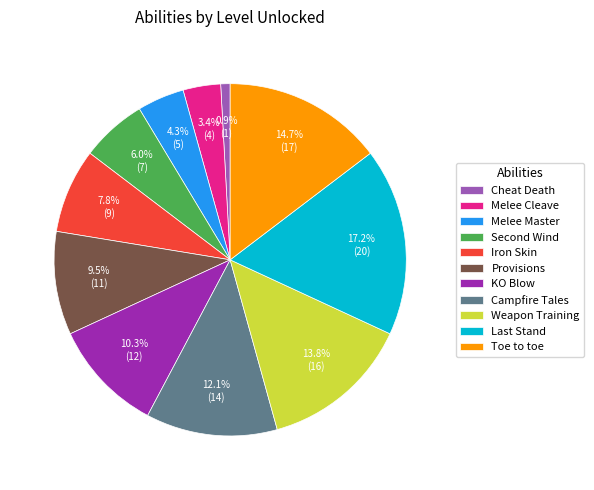

Does Toe to toe represent more than half of the total?

No